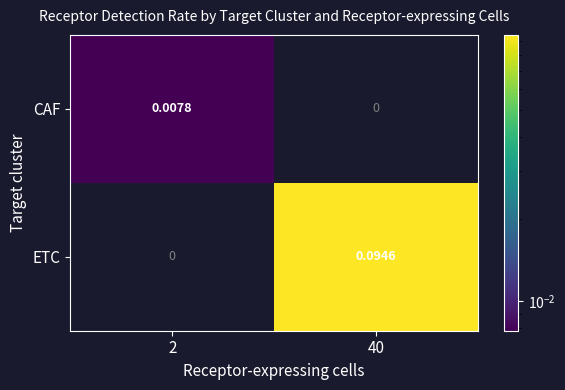

Which series has the largest range (max minus min)?

ETC